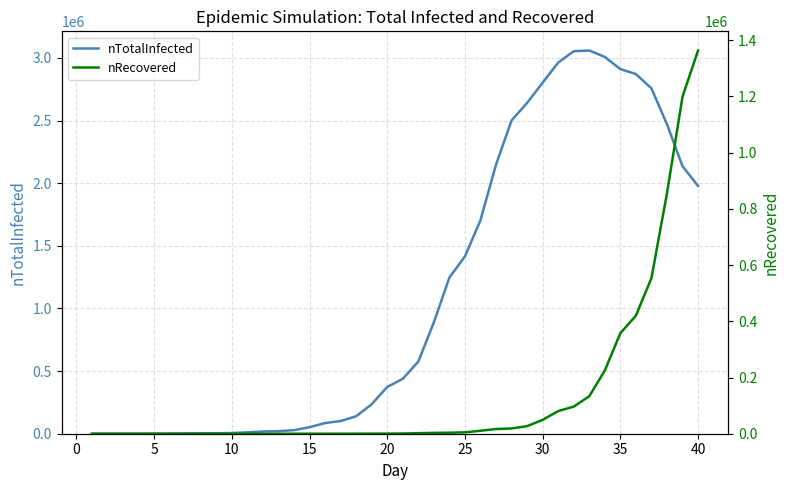

What is the highest value of the nTotalInfected series?

3058800